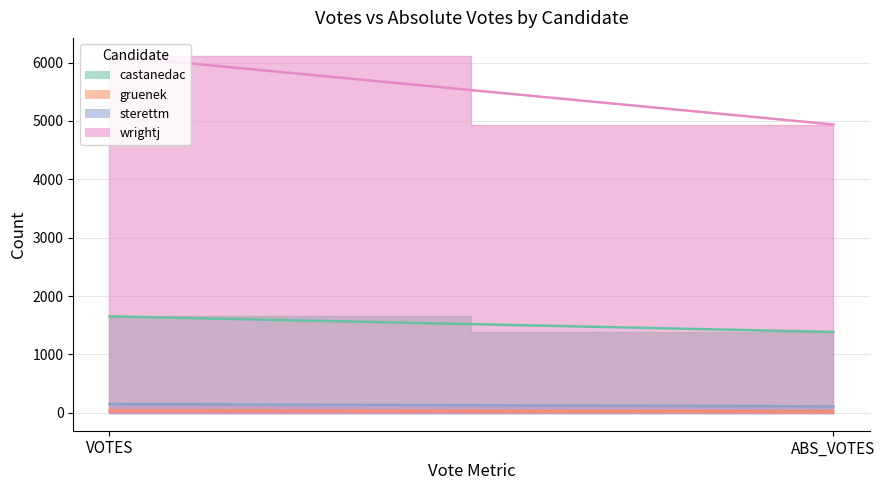

At which category does the chart reach its peak across all series?

VOTES